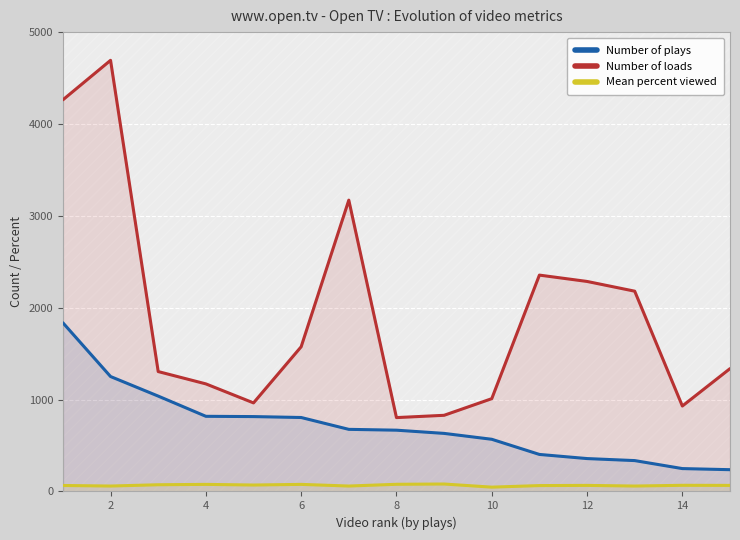

True or false: Mean percent viewed and Number of plays cross at least once.

False